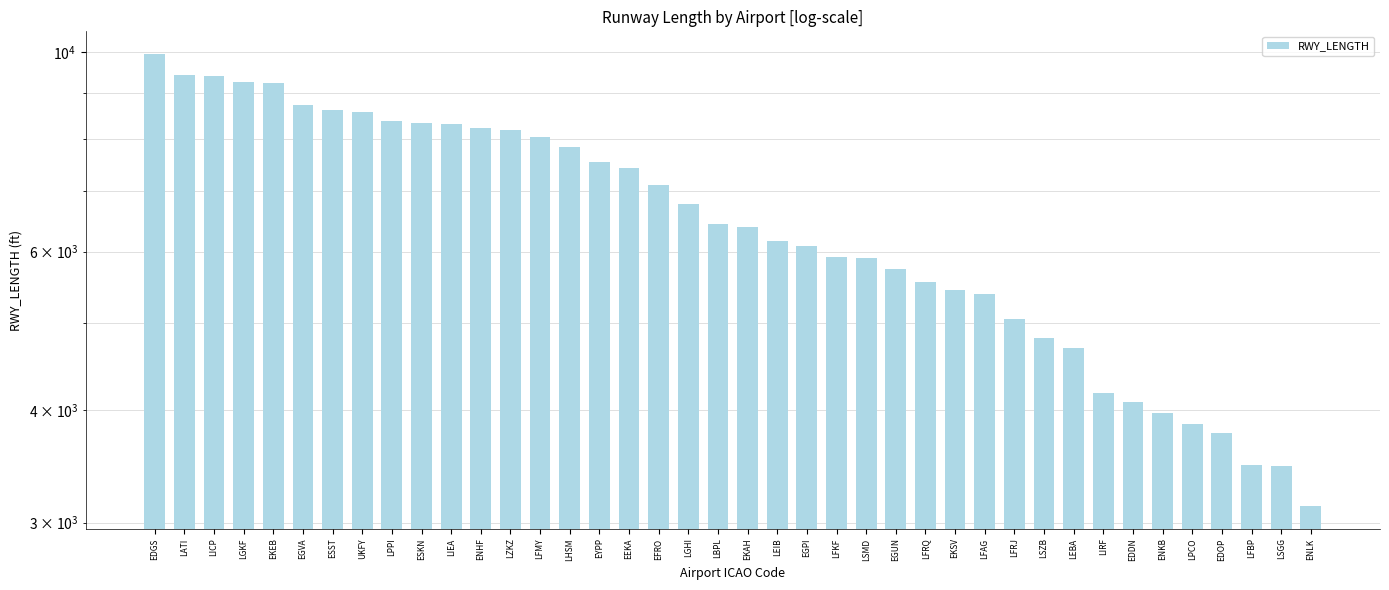

Rank the categories by value from highest to lowest.

EDGS, LATI, LICP, LGKF, EKEB, EGVA, ESST, UKFY, LPPI, ESKN, LIEA, ENHF, LZKZ, LFMY, LHSM, EYPP, EEKA, EFRO, LGHI, LBPL, EKAH, LEIB, EGPI, LFKF, LSMD, EGUN, LFRQ, EKSV, LFAG, LFRJ, LSZB, LEBA, LIRF, EDDN, ENKB, LPCO, EDOP, LFBP, LSGG, ENLK